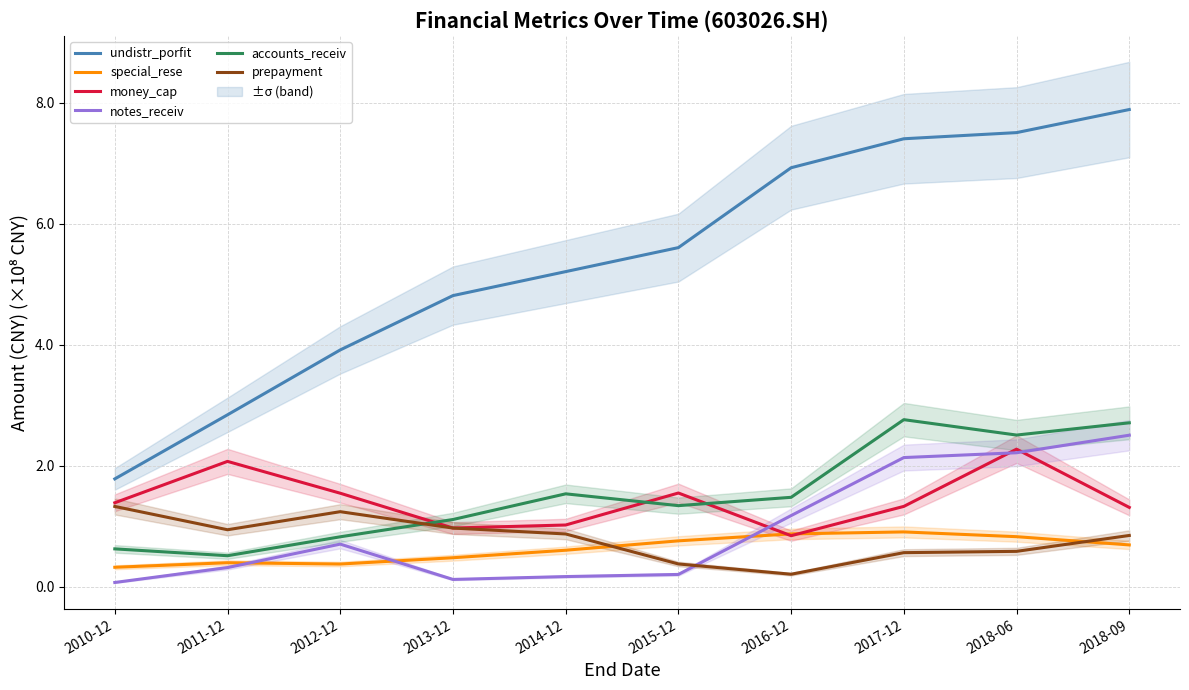

What position from the left is 2011-12?

2